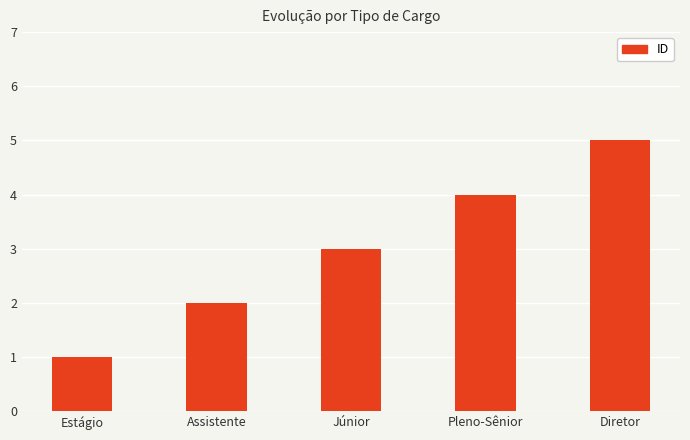

The value at Júnior is 5. True or false?

False